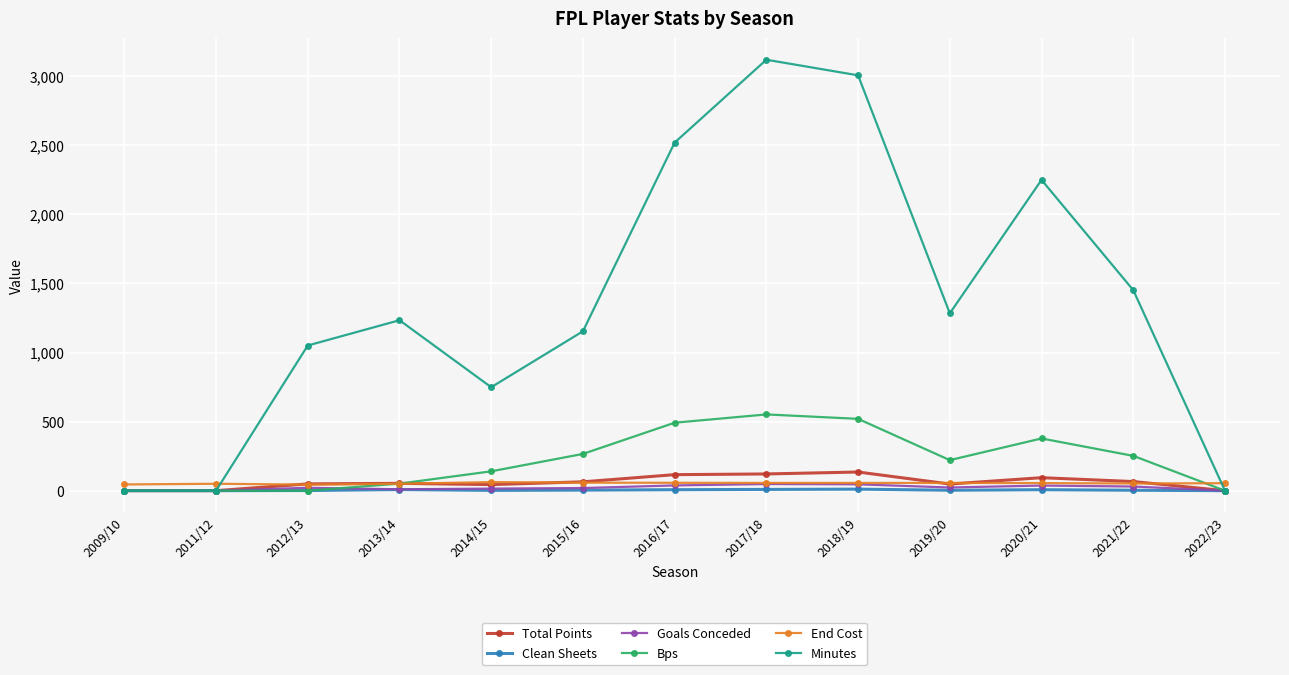

What is the total value across all series at 2017/18?

3906